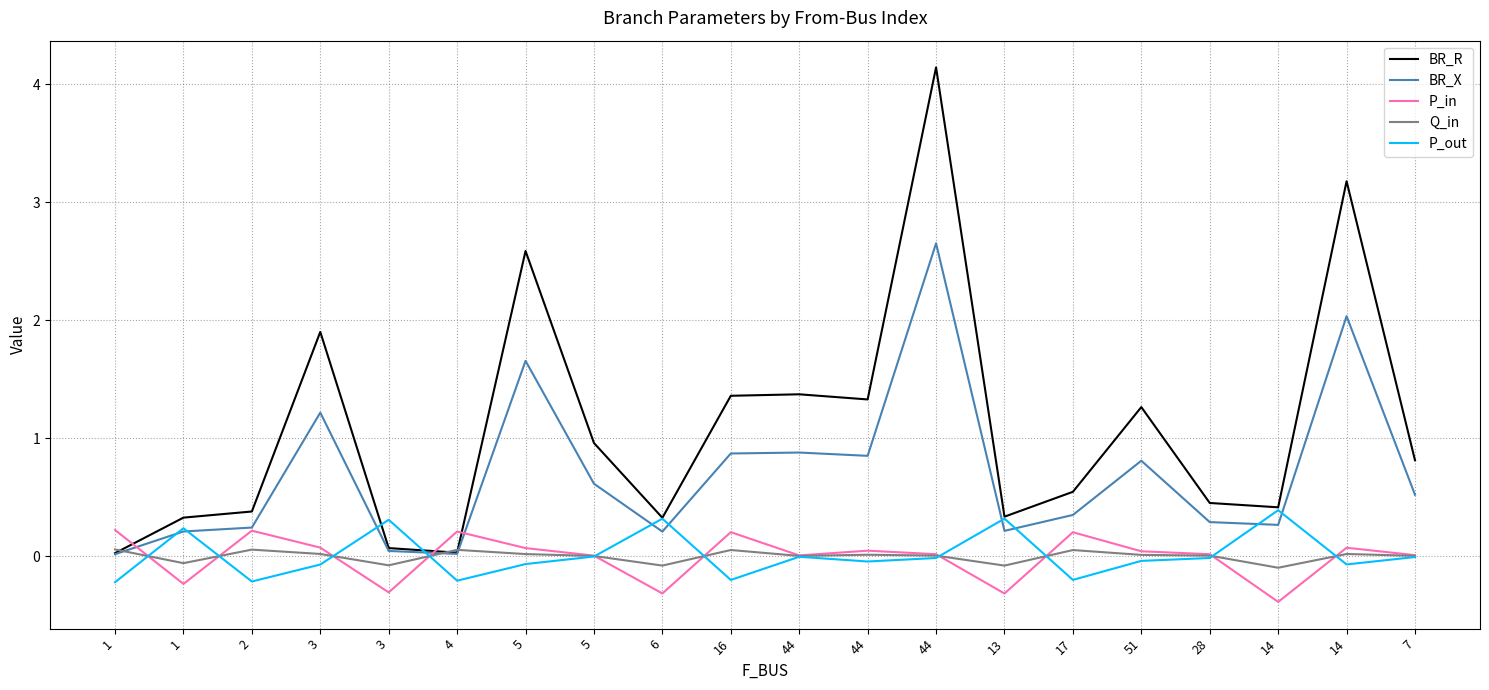

Which category has the highest value in the P_in series?

1